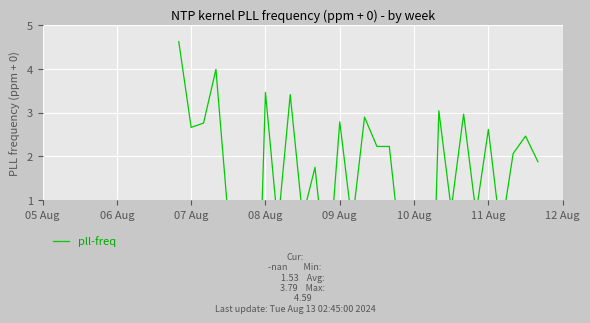

Reading left to right, transcribe all the data shown in this chart.

4.6	2.7	2.8	4.0	0.6	-2.3	-5.9	3.5	0.4	3.4	0.6	1.8	-0.9	2.8	0.5	2.9	2.2	2.2	-0.4	-3.1	-6.3	3.0	0.8	3.0	0.7	2.6	0.2	2.1	2.5	1.9